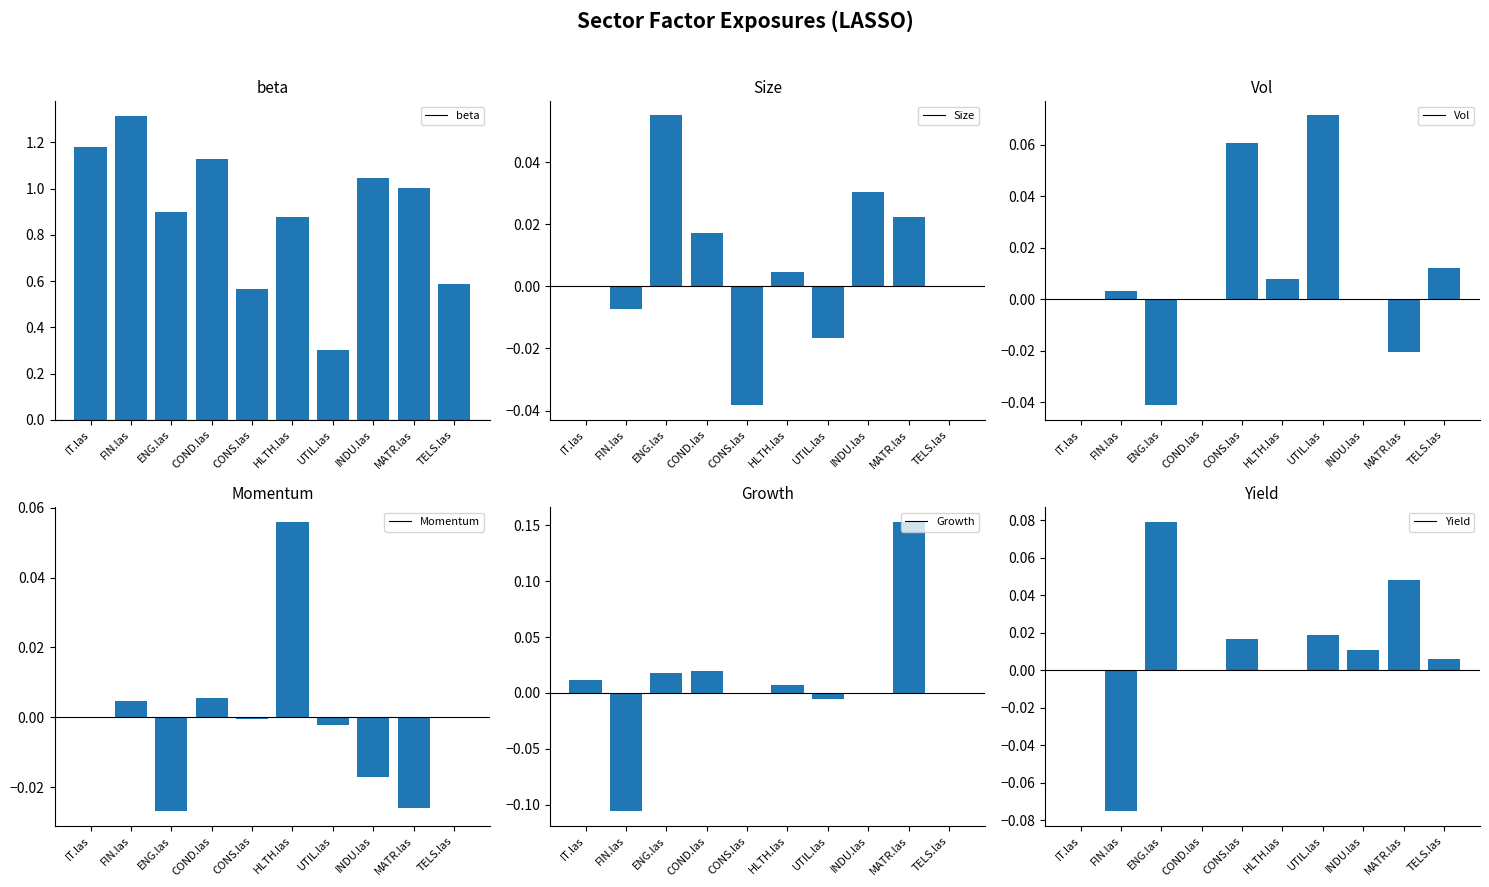

How many bars are there in total?

60